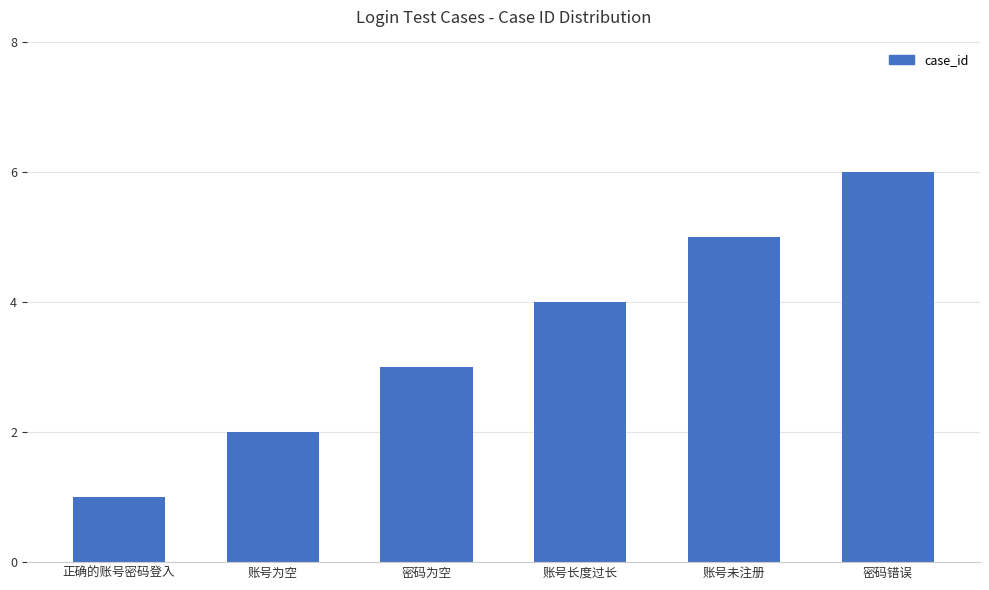

Which has a higher value, 账号未注册 or 正确的账号密码登入?

账号未注册